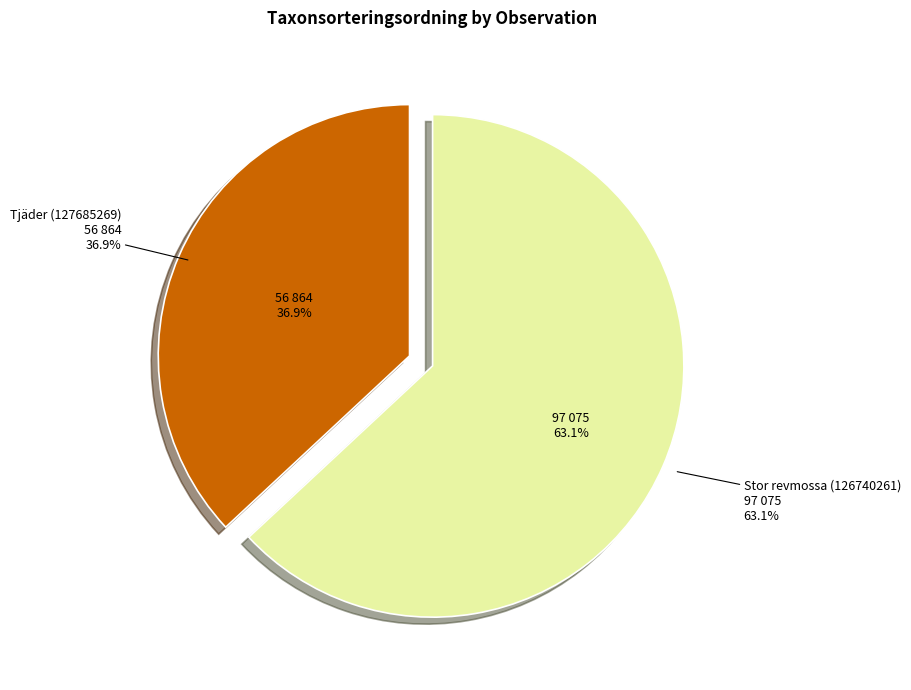

Which slice is the smallest?

Tjäder (127685269)